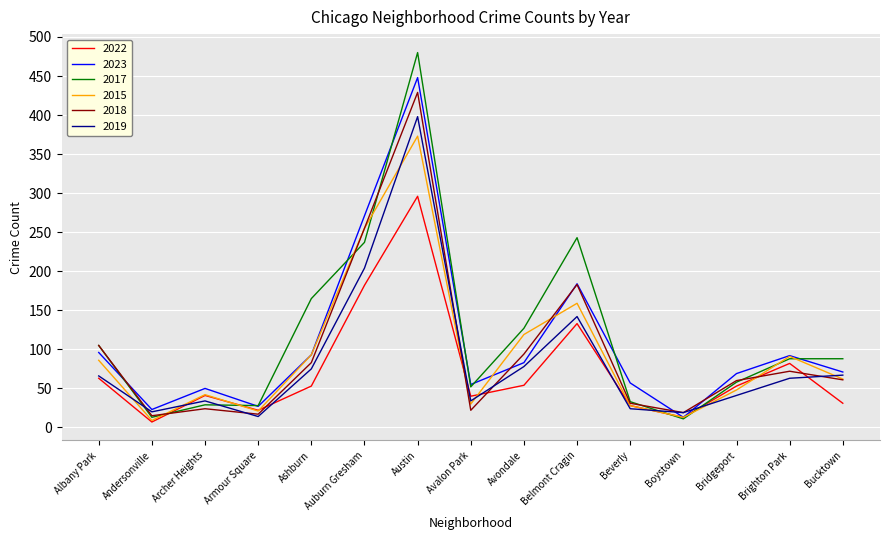

What is the sum of all 2022 values?

1098